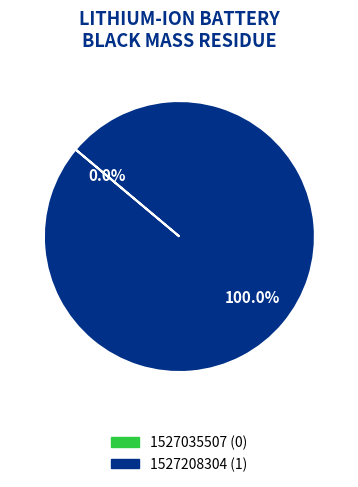

Does any single category account for the majority?

Yes